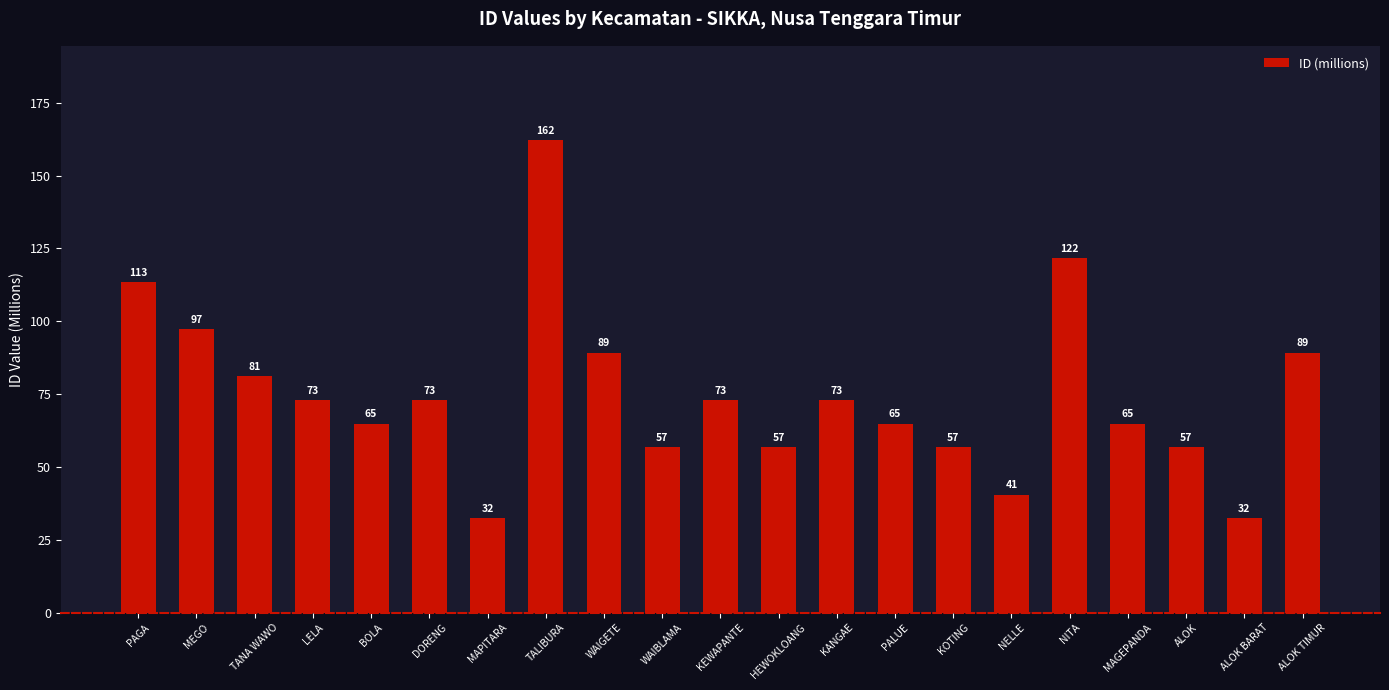

What is the label of the 19th bar from the right?

TANA WAWO